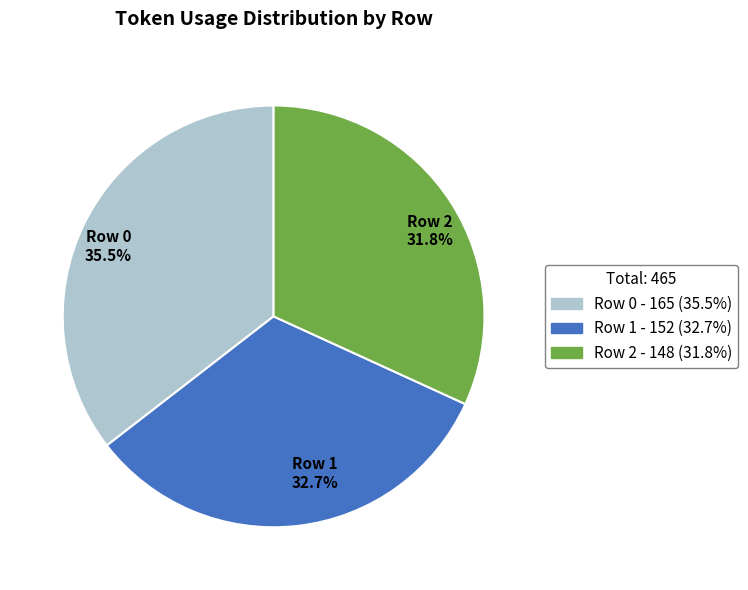

Count the number of slices in the pie.

3